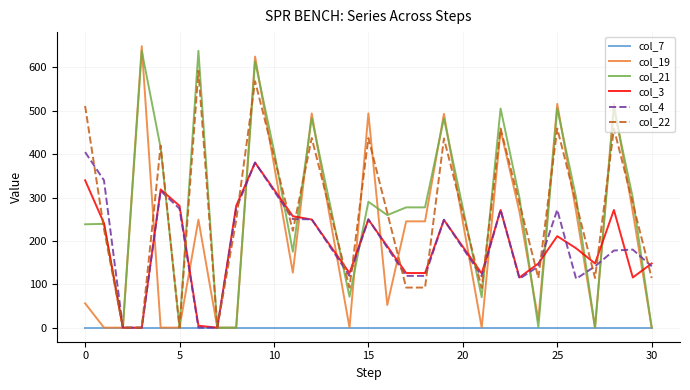

How many lines are shown in the chart?

6